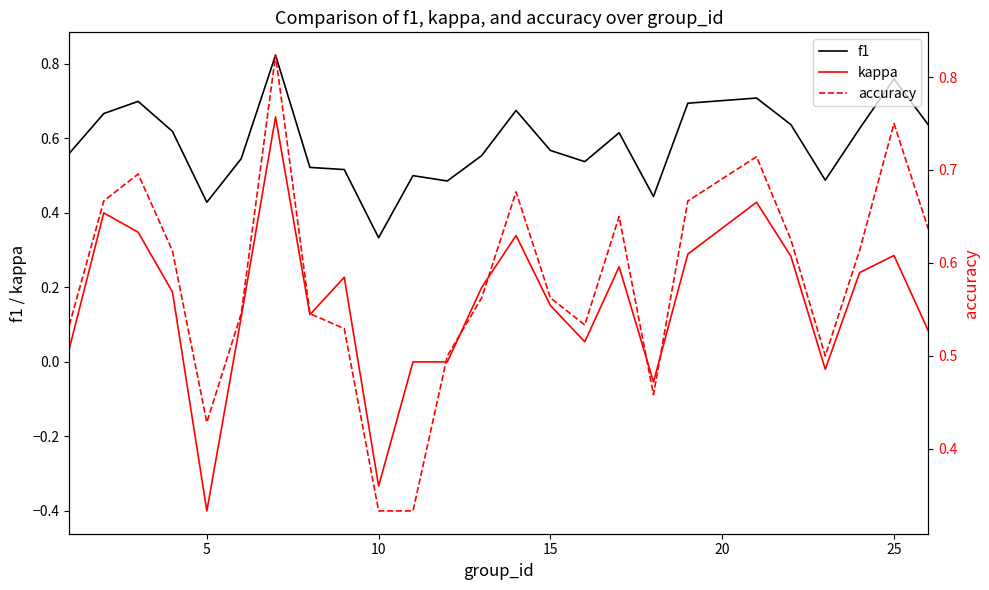

Rank the series by their maximum value, from highest to lowest.

f1, accuracy, kappa